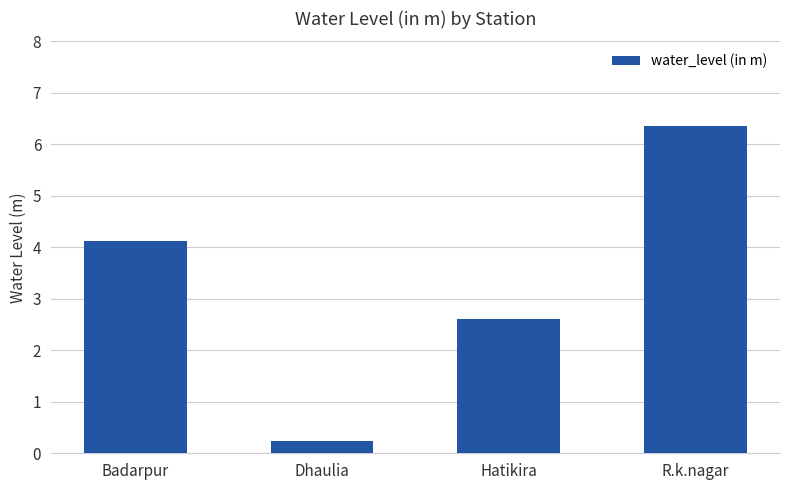

The value at Hatikira is 2.6. True or false?

True